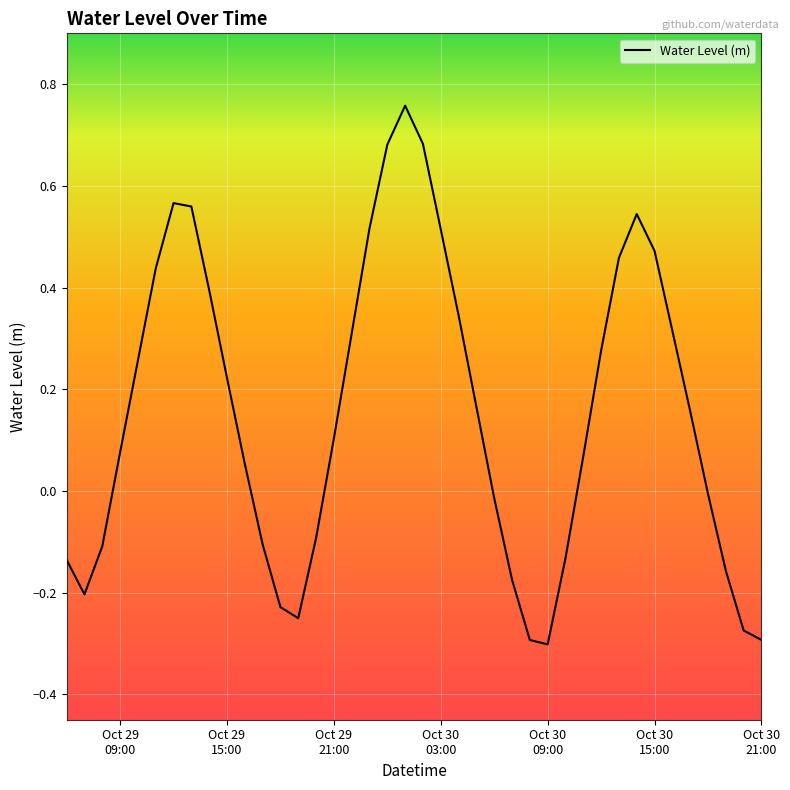

What is the difference between the maximum and minimum values?

1.1